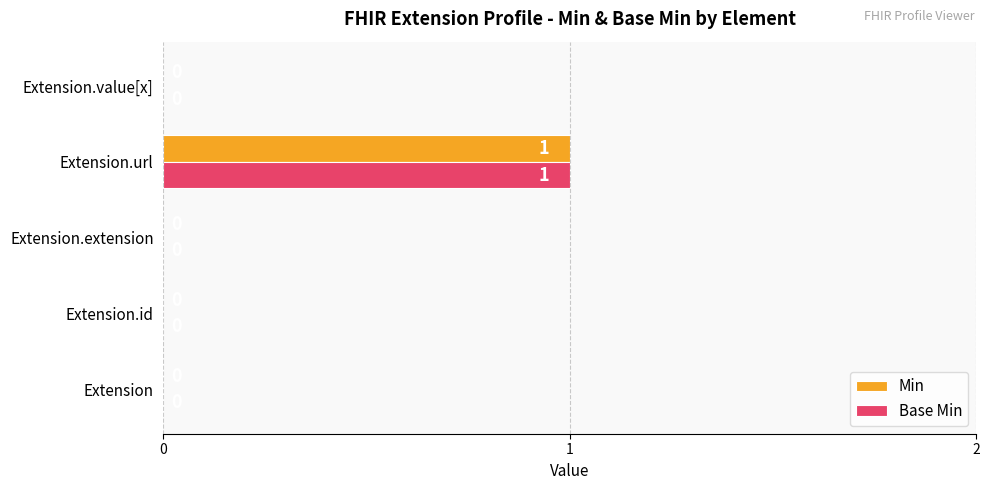

At which category is the sum across all series the highest?

Extension.url